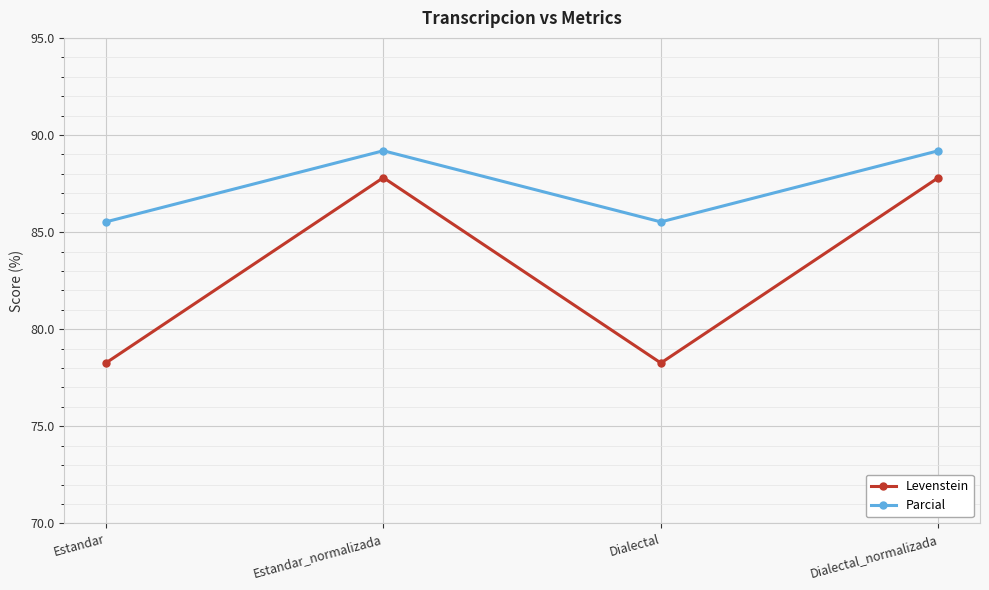

At how many categories does at least one series exceed 86?

2